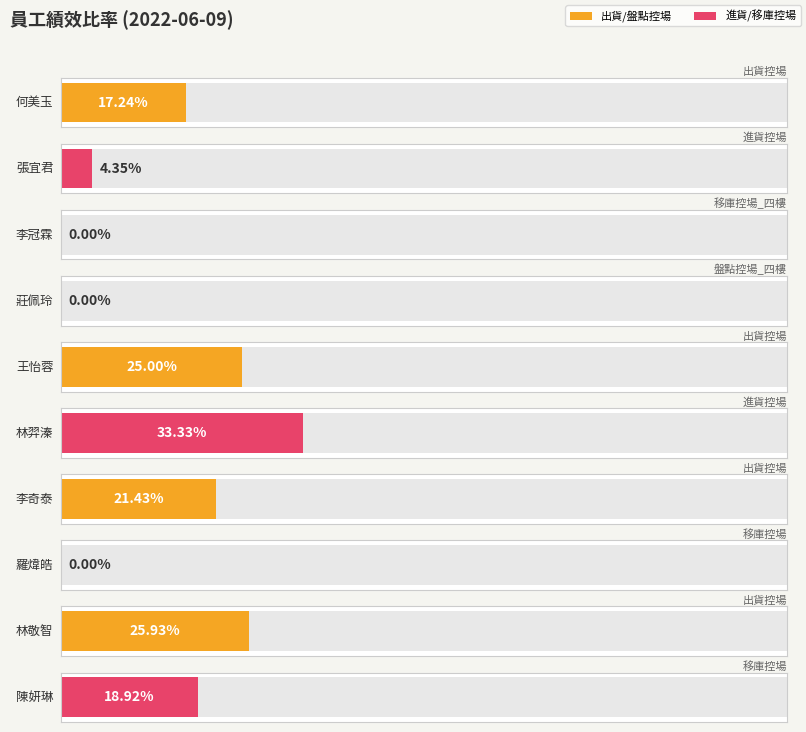

What is the greatest value displayed?

0.3